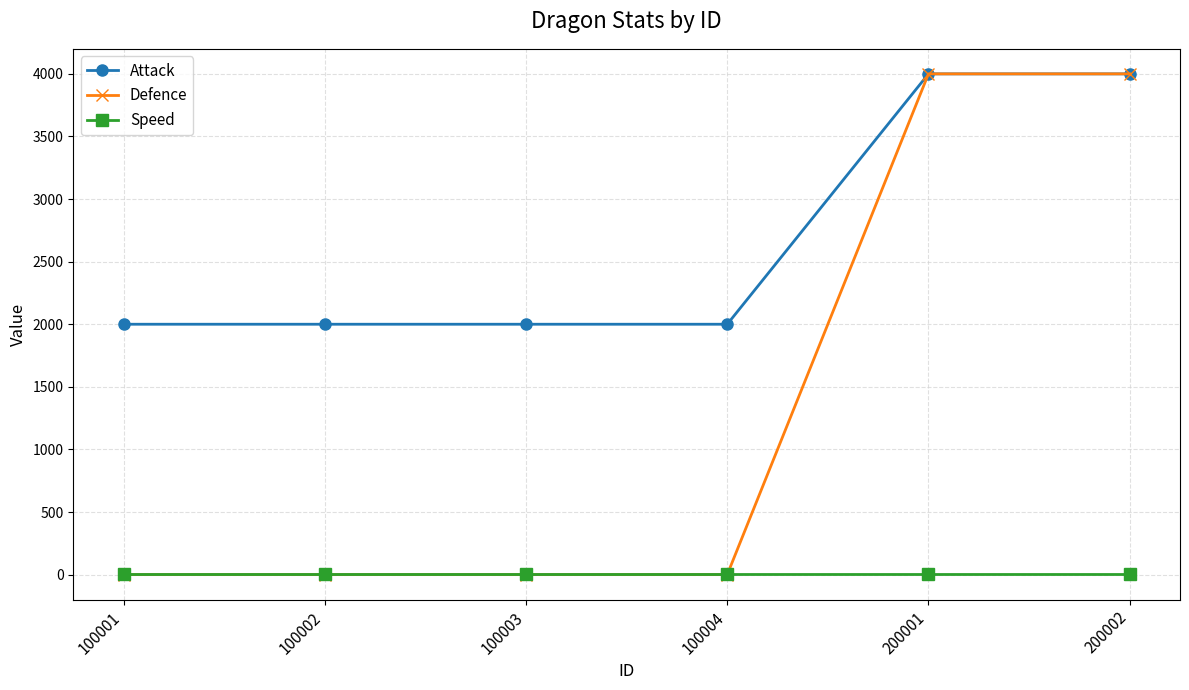

Count the number of categories in the chart.

6